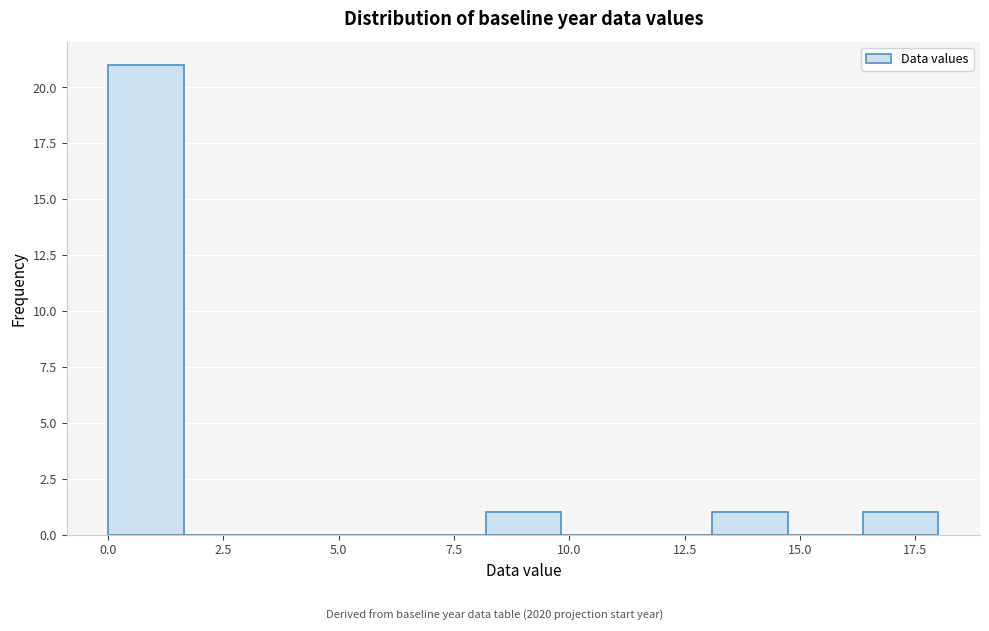

Around what value on the x-axis is the tallest bar? Give the approximate position of its centre, as read against the axis.

1.0